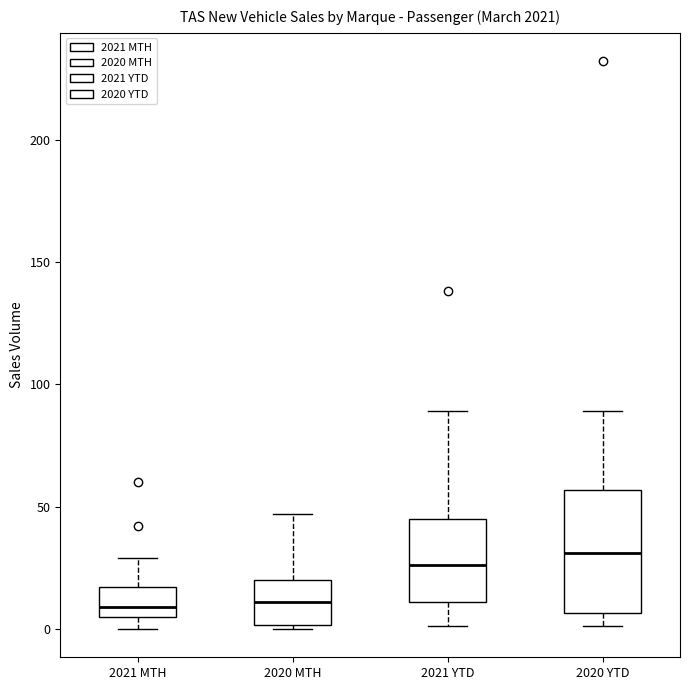

Where is the upper edge of the box for 2020 MTH on the y-axis? The values are not printed on the chart, so give them approximately, as read against the axis.

20